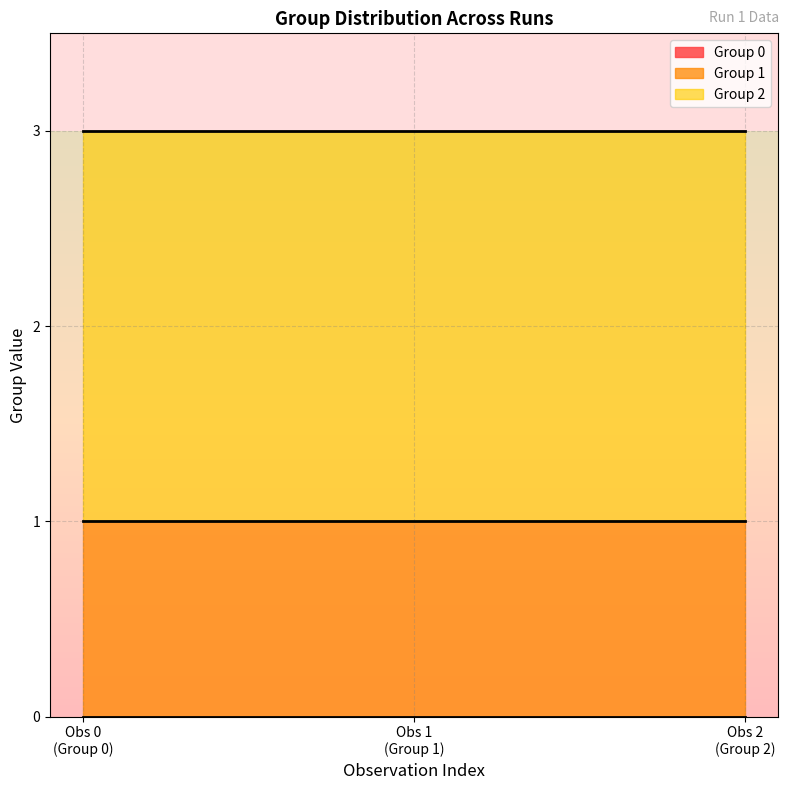

Does the chart have visible grid lines?

Yes